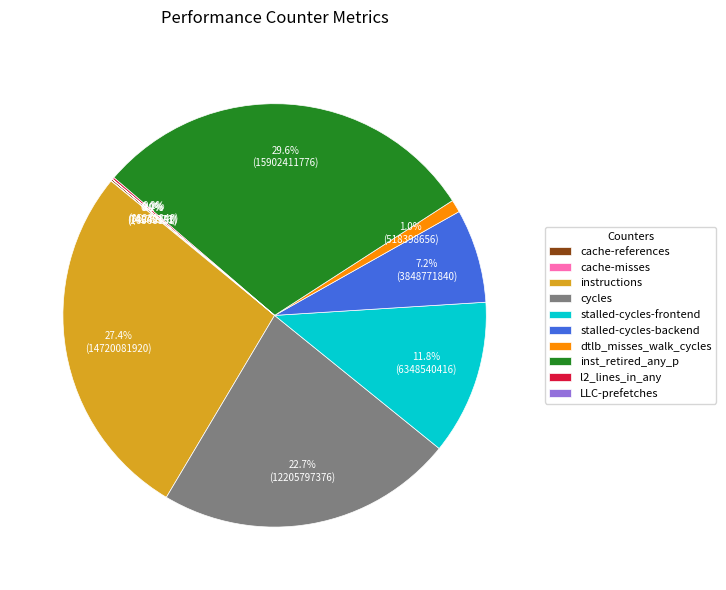

Which has a higher value, stalled-cycles-backend or stalled-cycles-frontend?

stalled-cycles-frontend